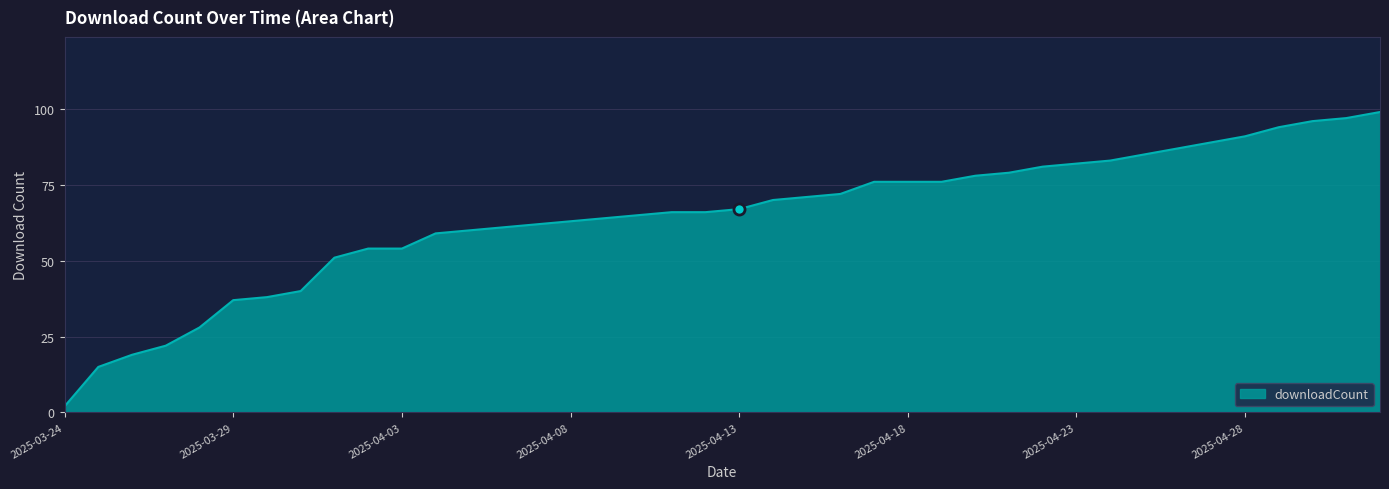

How many lines are shown in the chart?

1